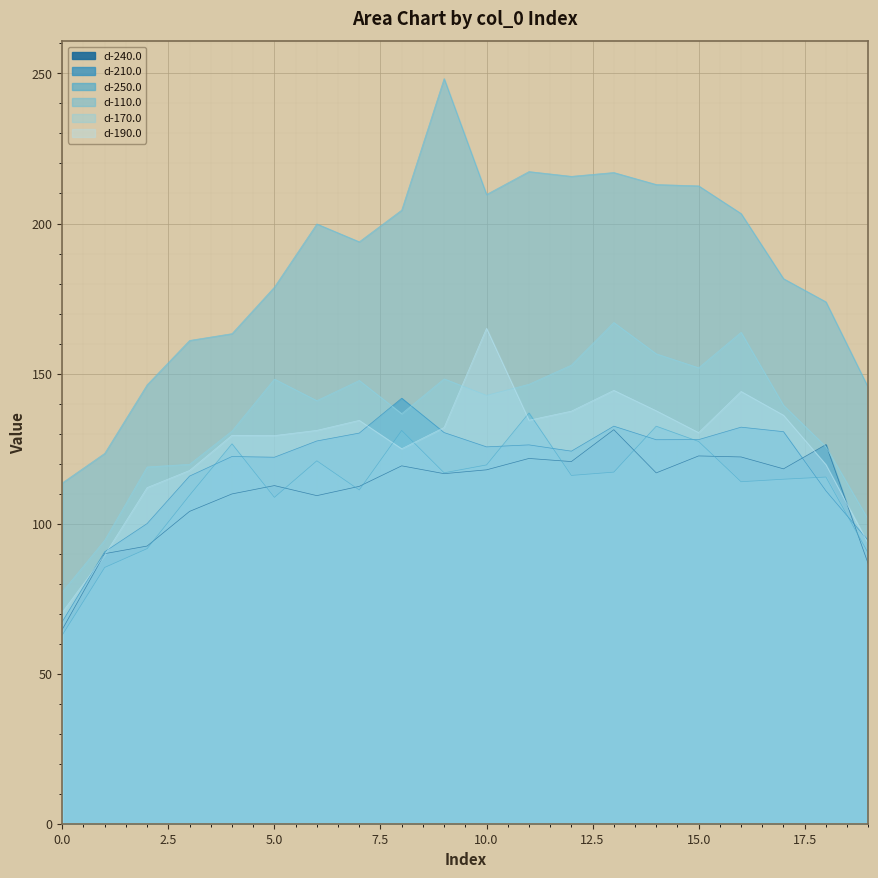

True or false: d-190.0 has more than 1 points higher than both neighbors.

True